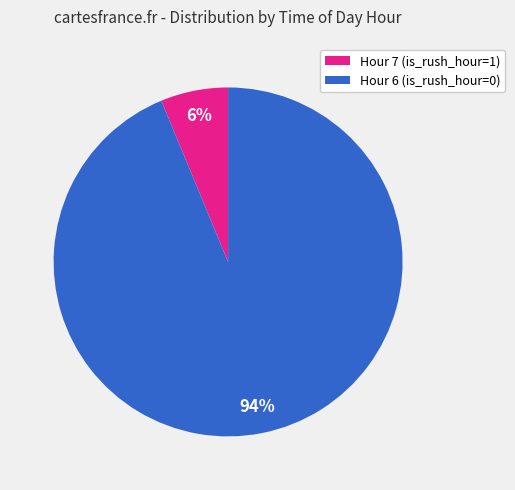

Approximately how many times larger is the value at Hour 7 (is_rush_hour=1) compared to Hour 6 (is_rush_hour=0)?

0.1